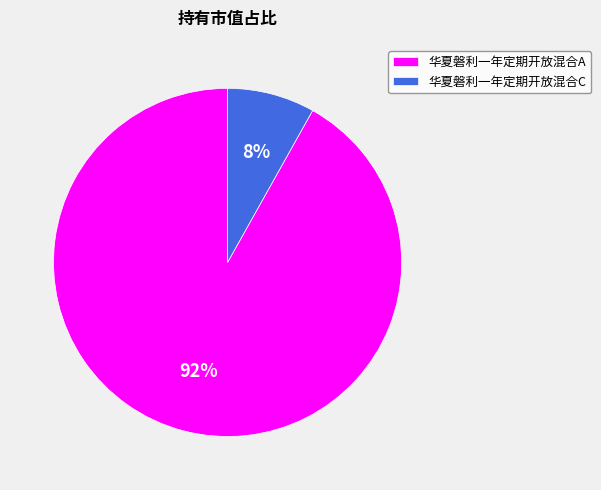

The 华夏磐利一年定期开放混合A slice represents 78% of the pie. True or false?

False